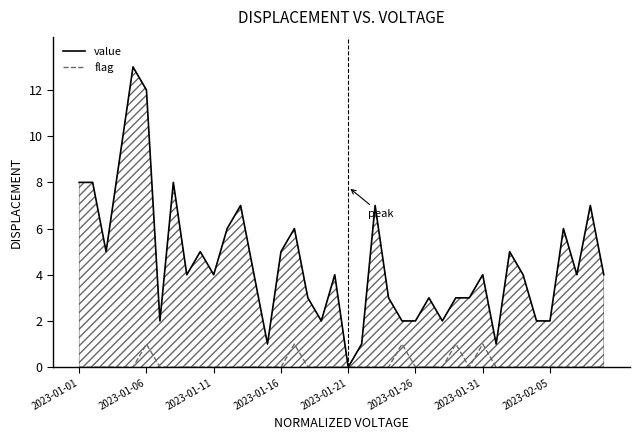

Which series has the widest spread of values?

value